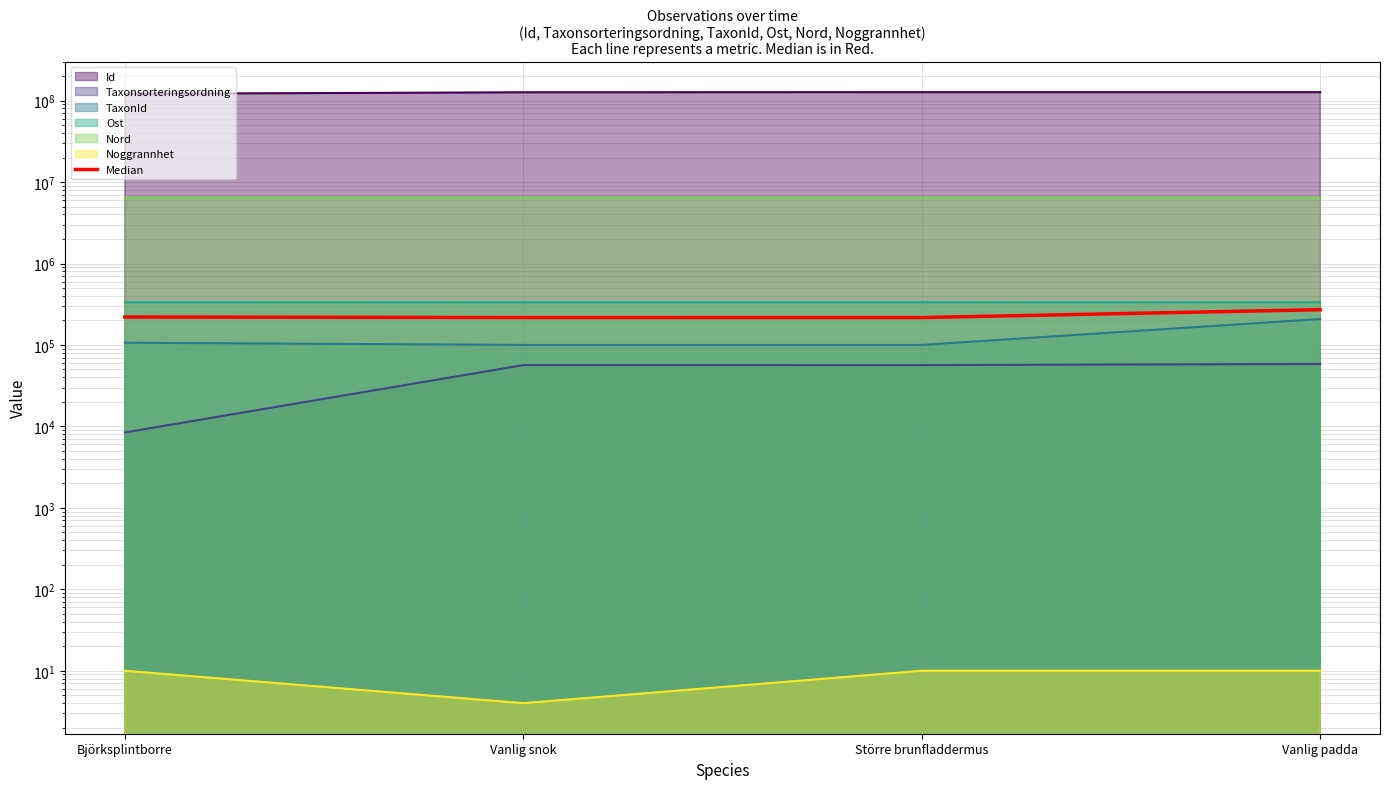

How many data points are above 220272?

1